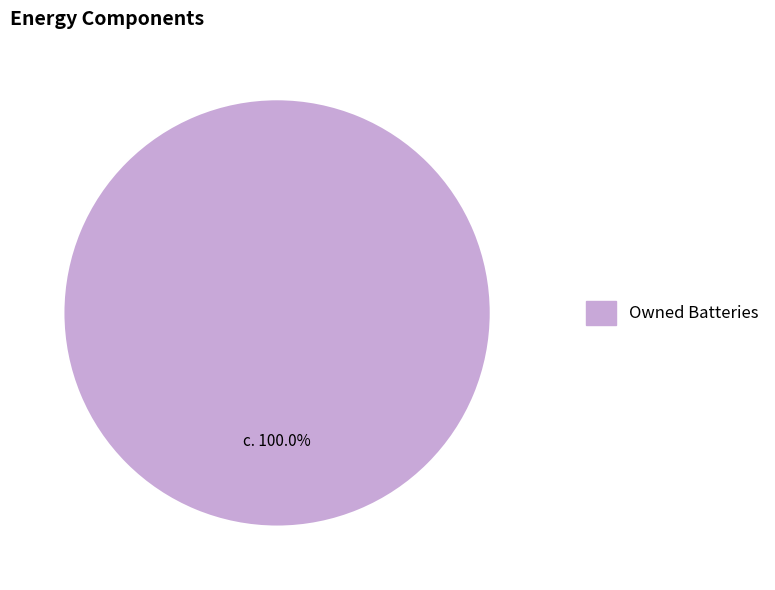

Does Owned Batteries represent more than half of the total?

Yes